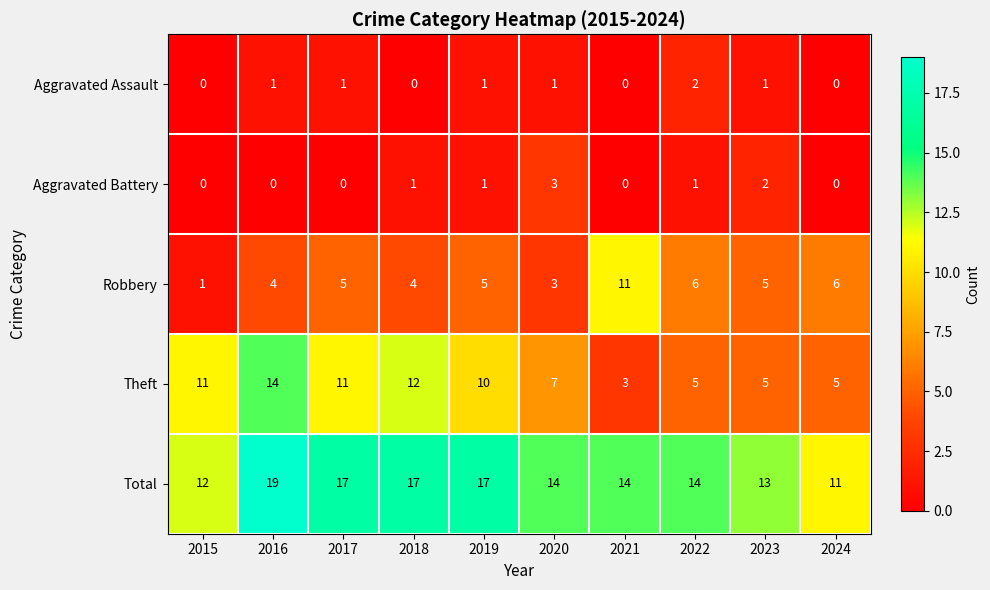

Is it true that Aggravated Battery equals 0 at 2024?

True